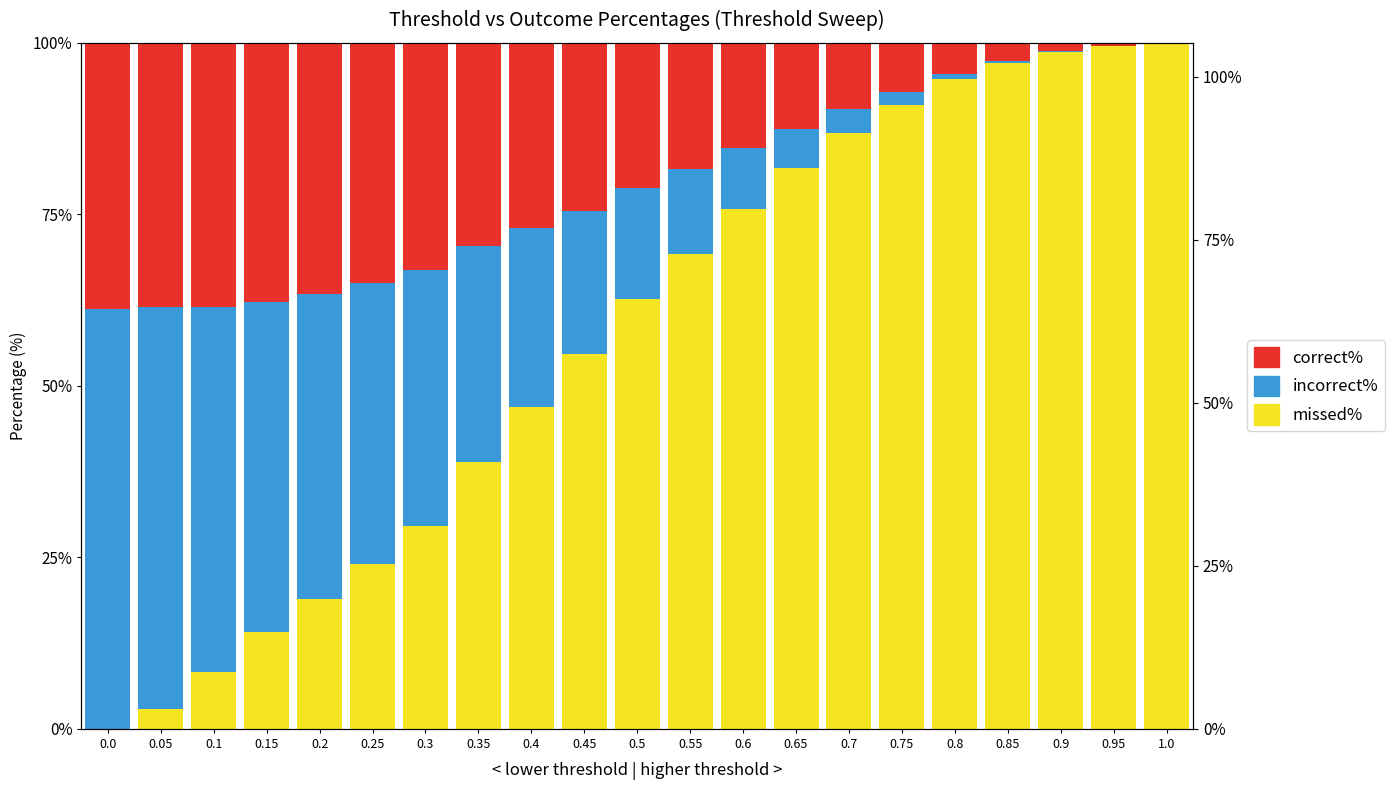

How many bars are there in each group?

3